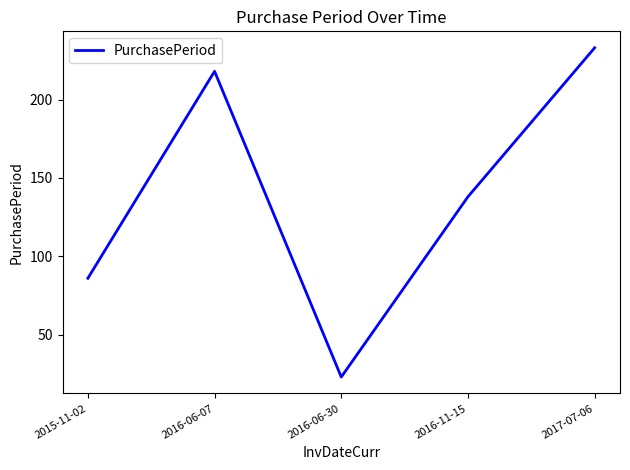

What is the average value?

140